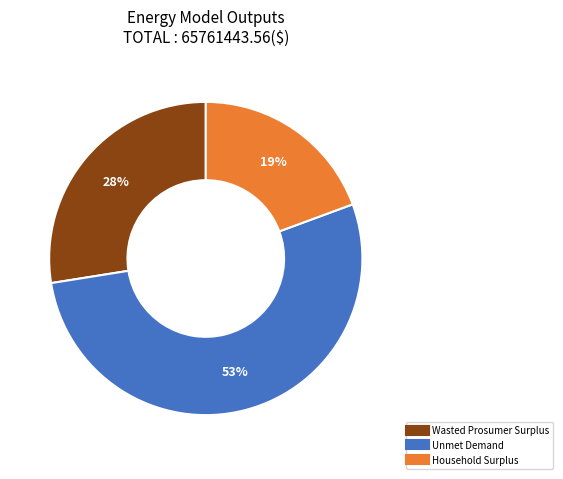

Rank the categories by value from lowest to highest.

Household Surplus, Wasted Prosumer Surplus, Unmet Demand